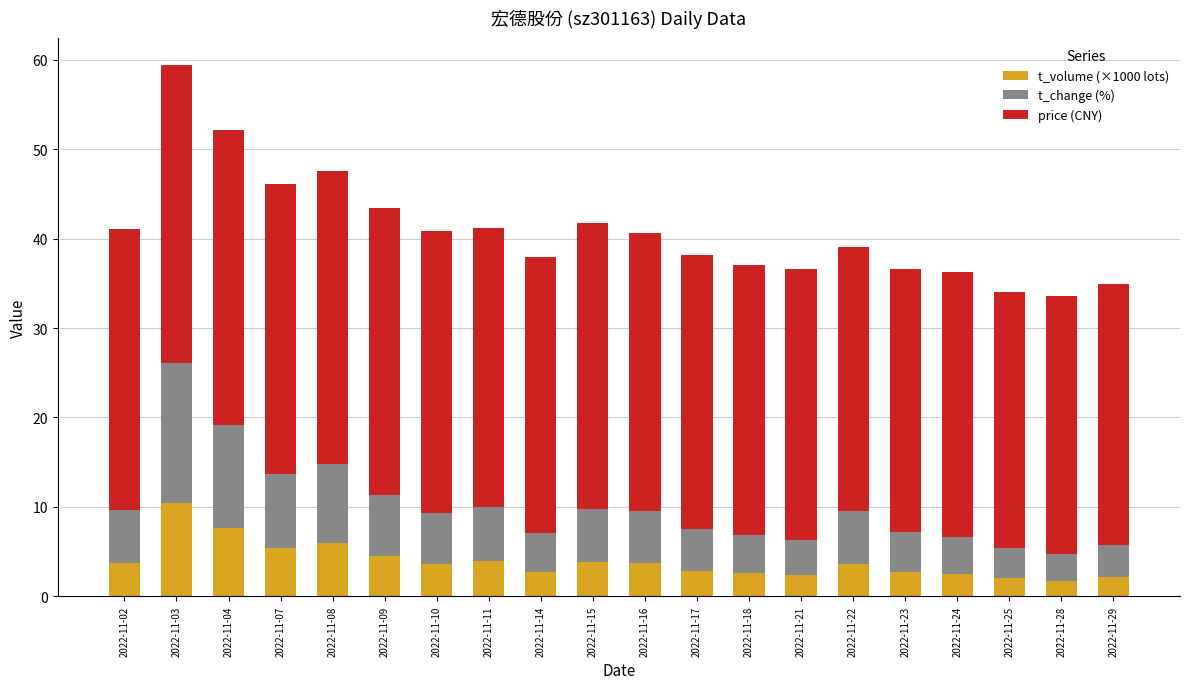

At which label does t_volume (×1000 lots) reach its peak?

2022-11-03